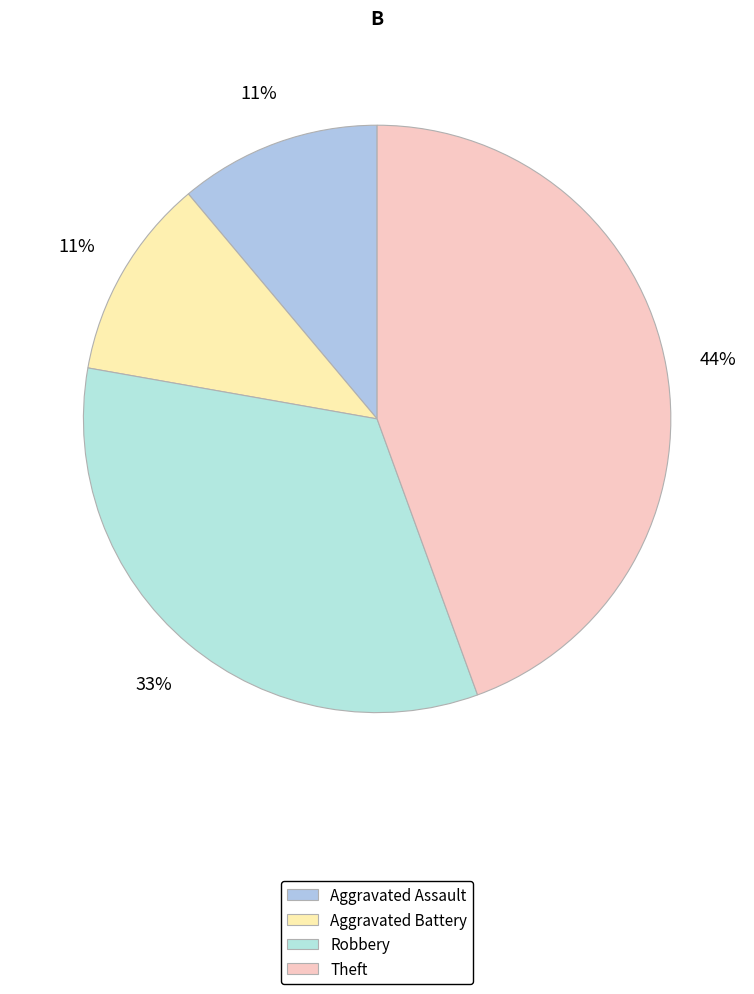

What percentage is the Aggravated Assault slice, to the nearest percent?

11%